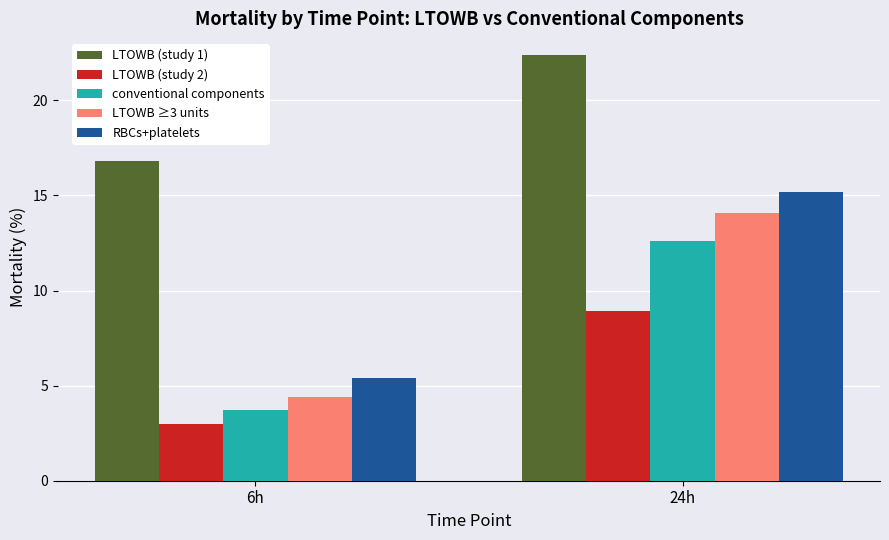

Reading right to left, extract all data points from this chart.

LTOWB (study 1): 24h=22.4	6h=16.8
LTOWB (study 2): 24h=8.9	6h=3.0
conventional components: 24h=12.6	6h=3.7
LTOWB ≥3 units: 24h=14.1	6h=4.4
RBCs+platelets: 24h=15.2	6h=5.4